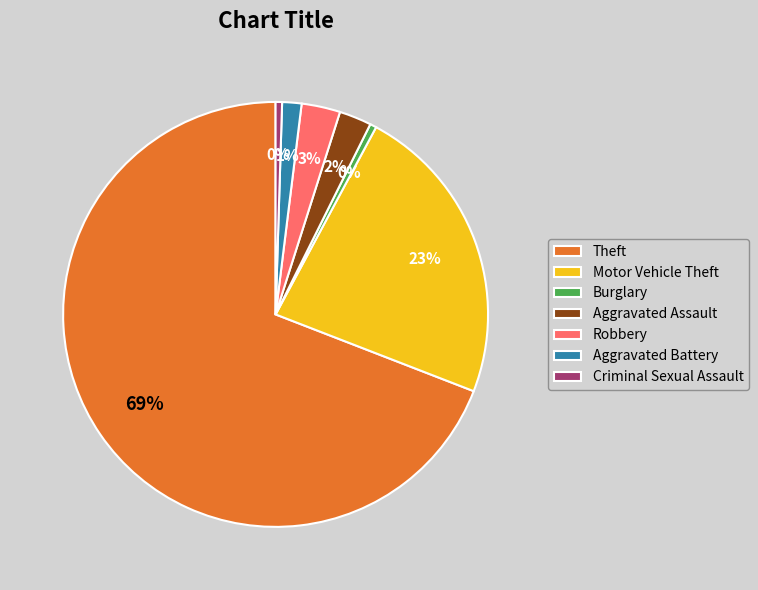

To the nearest percent, what is the combined percentage of Robbery and Criminal Sexual Assault?

3%